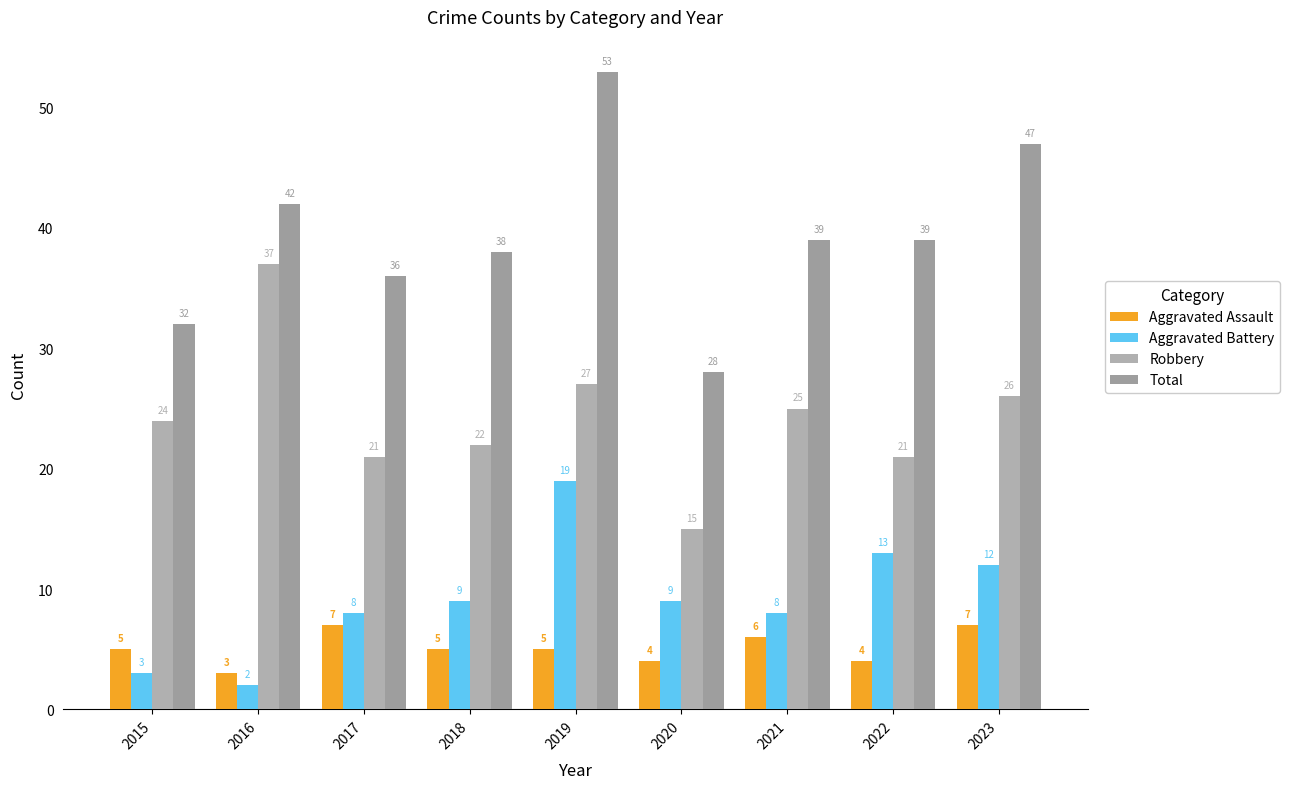

The value of Robbery at 2021 is 15. True or false?

False